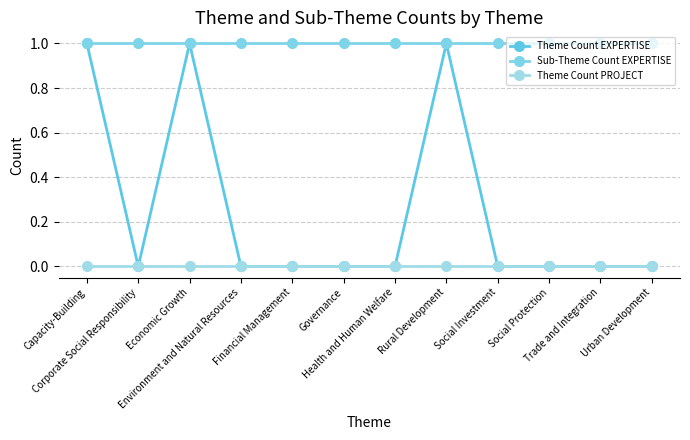

Is the value of Sub-Theme Count EXPERTISE at Capacity-Building greater than the value of Theme Count EXPERTISE at Capacity-Building?

No